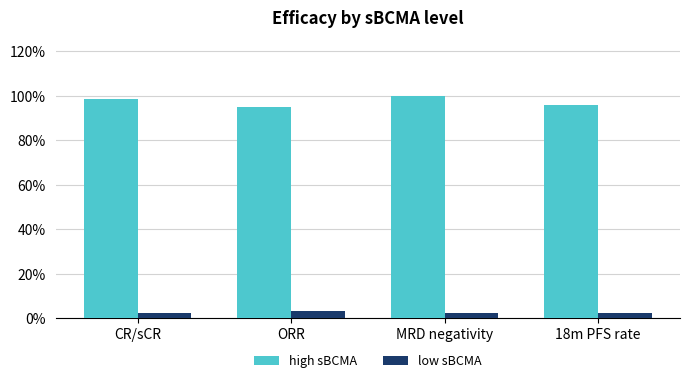

At which category is the sum across all series the highest?

MRD negativity